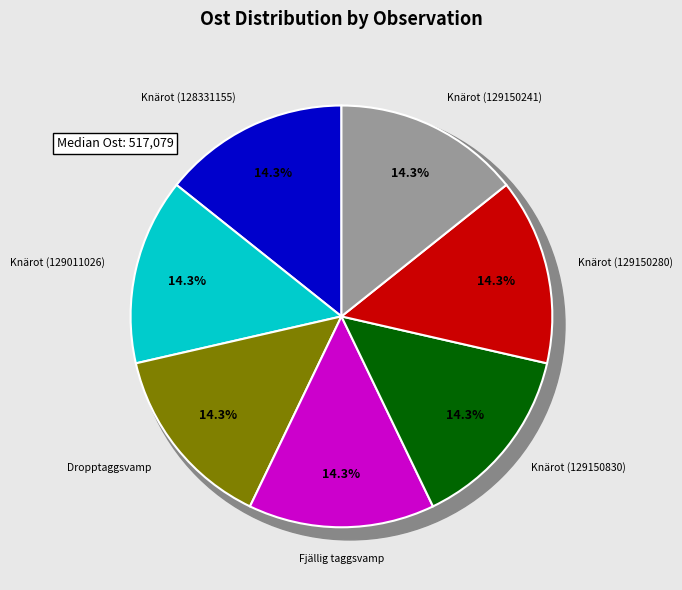

Is it true that Dropptaggsvamp is 14% of the pie?

True